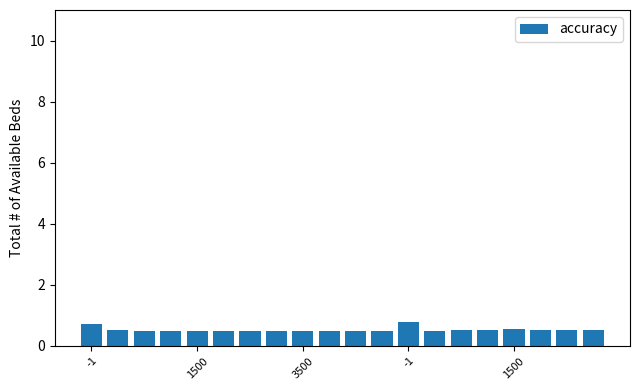

What is the sum of all values?

10.5